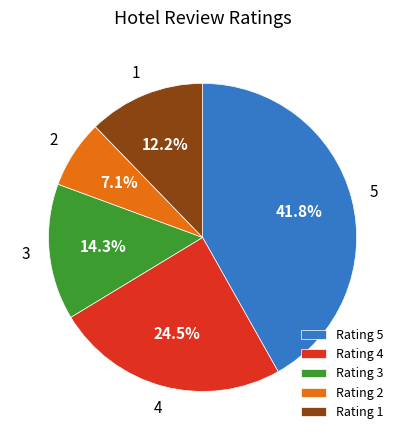

Is there a majority slice in this chart?

No